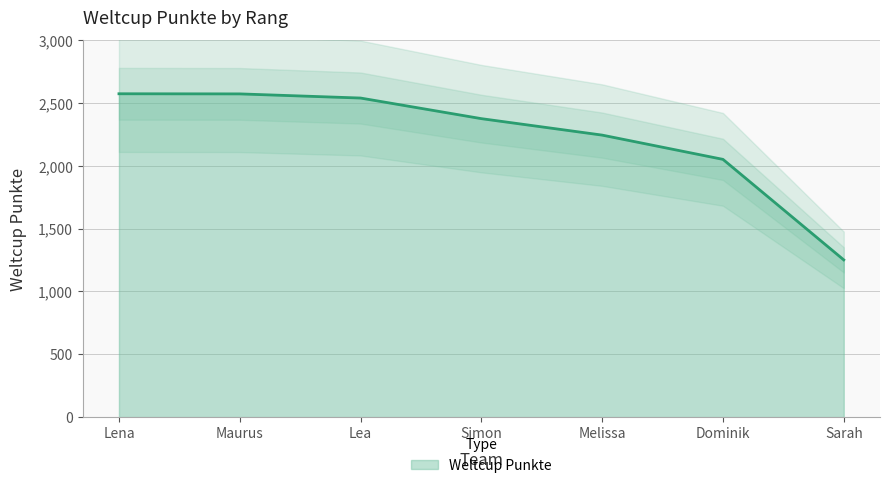

What is the sum of the values at Lea and Maurus?

5111